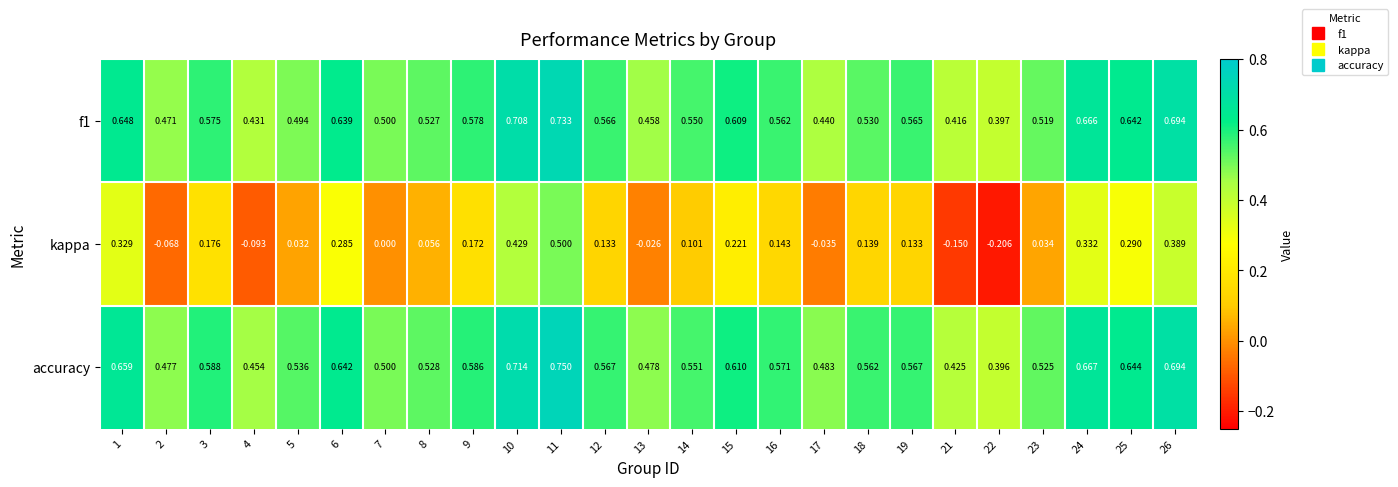

Which series has the largest total across all categories?

accuracy